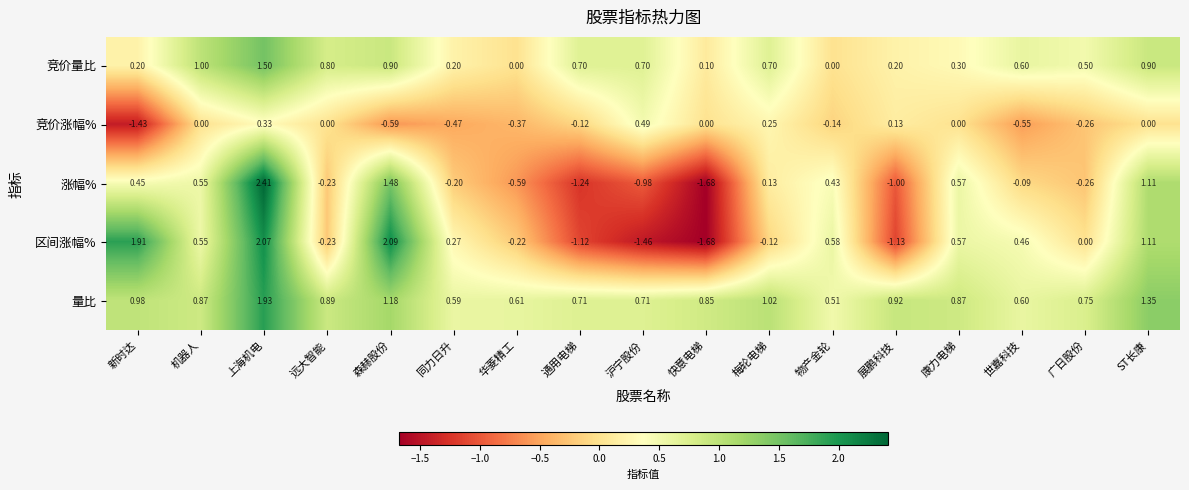

At which label does 涨幅% first exceed 0?

新时达